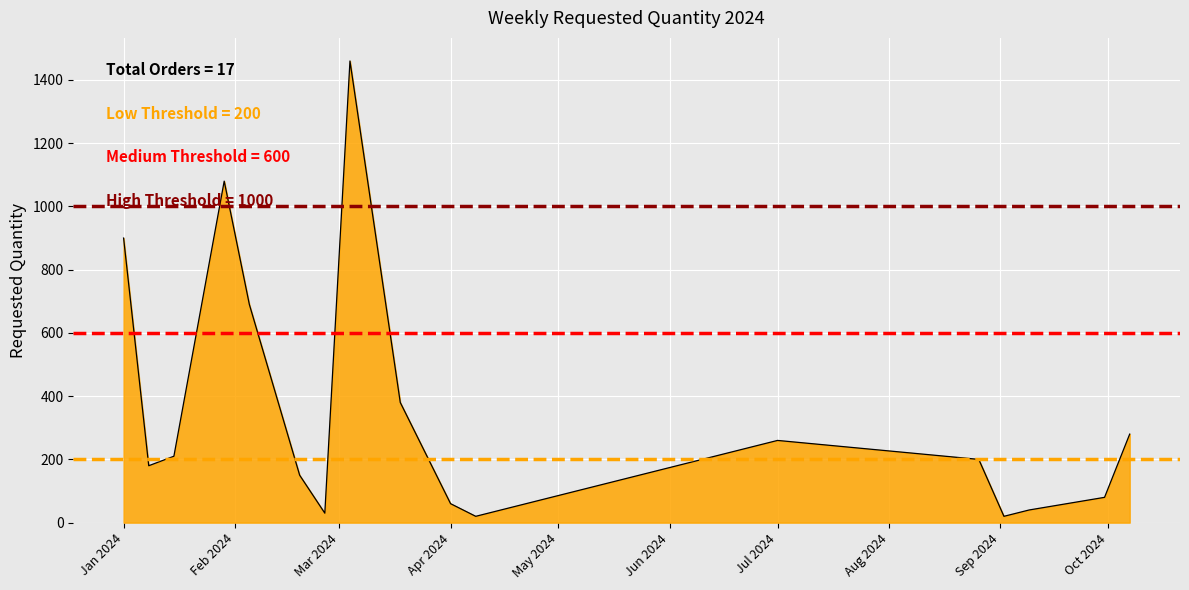

What is the difference between the maximum and minimum values?

1440